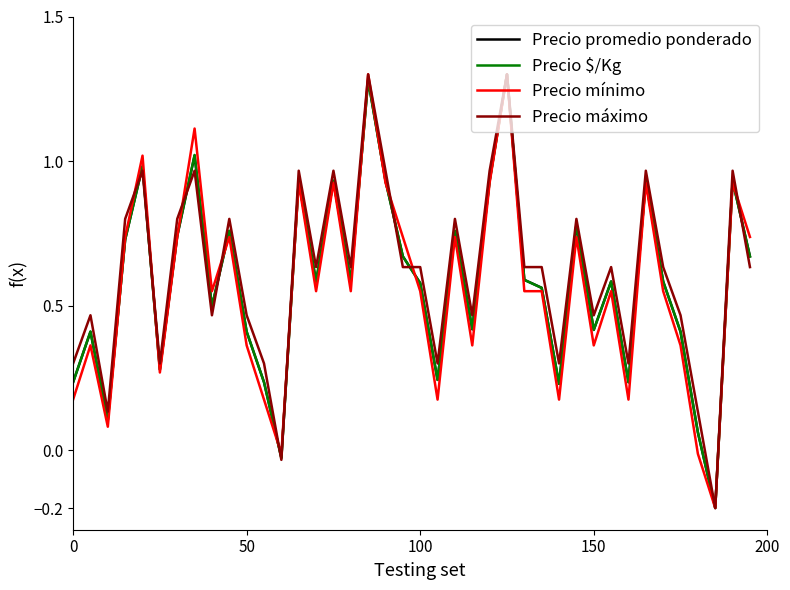

What are all the series names shown in the legend?

Precio promedio ponderado, Precio $/Kg, Precio mínimo, Precio máximo